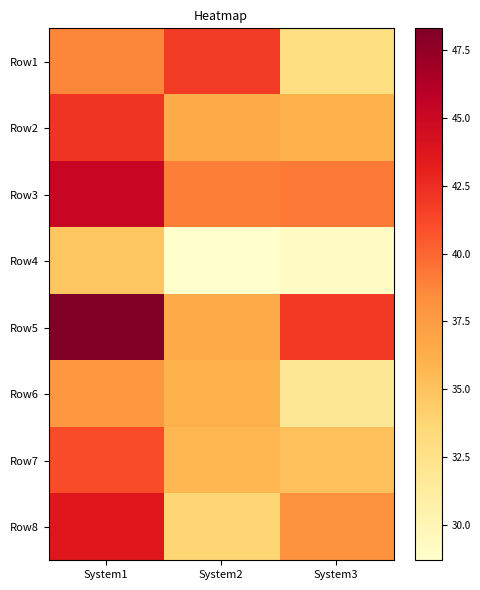

At which category does the chart reach its minimum across all series?

System2